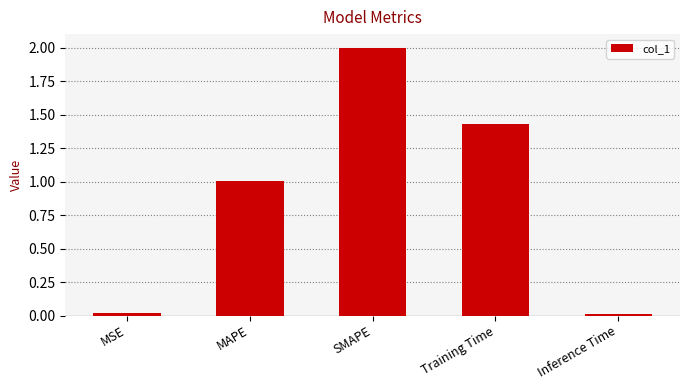

True or false: the data shows 1.7 at MAPE.

False